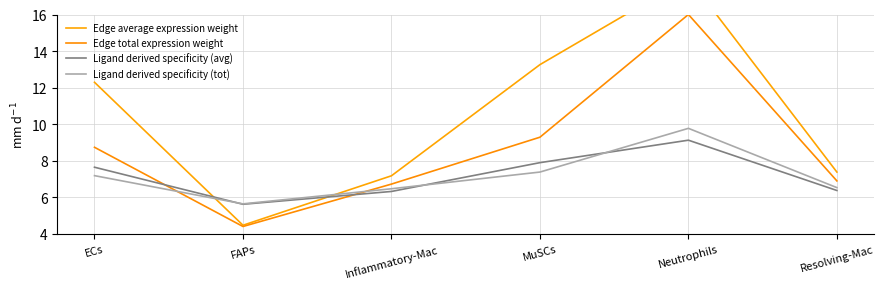

Reading left to right, transcribe all the data shown in this chart.

Edge average expression weight: 12.3	4.5	7.2	13.3	18.0	7.4
Edge total expression weight: 8.7	4.4	6.7	9.3	16.0	6.9
Ligand derived specificity (avg): 7.6	5.6	6.3	7.9	9.1	6.4
Ligand derived specificity (tot): 7.2	5.6	6.5	7.4	9.8	6.5